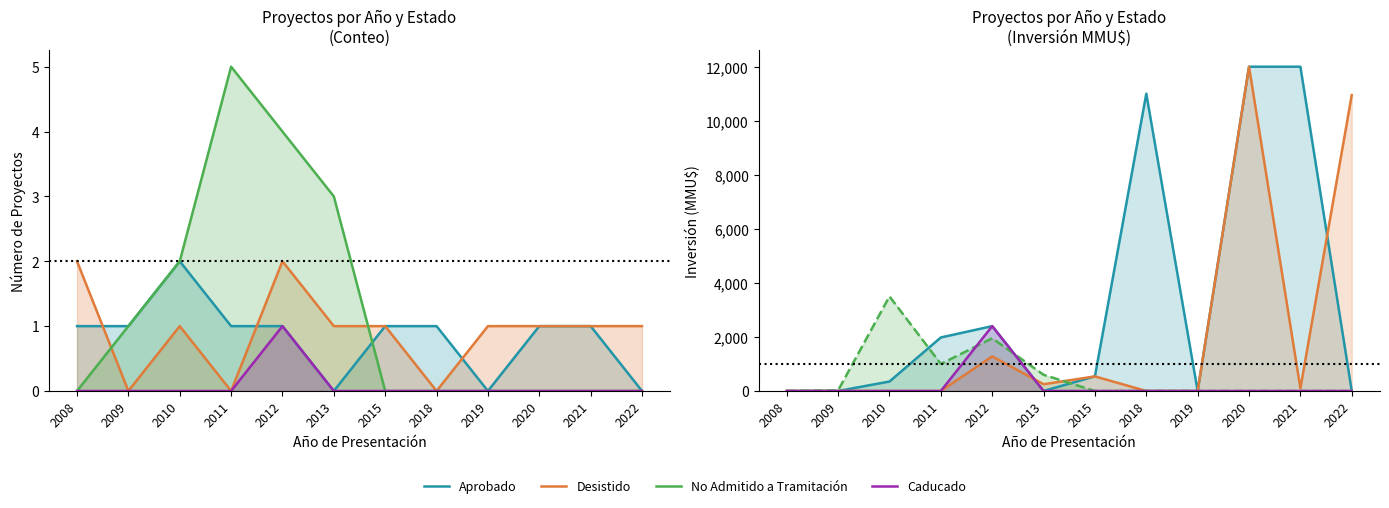

Which series ends up on top after the final intersection of Aprobado and Desistido?

Desistido